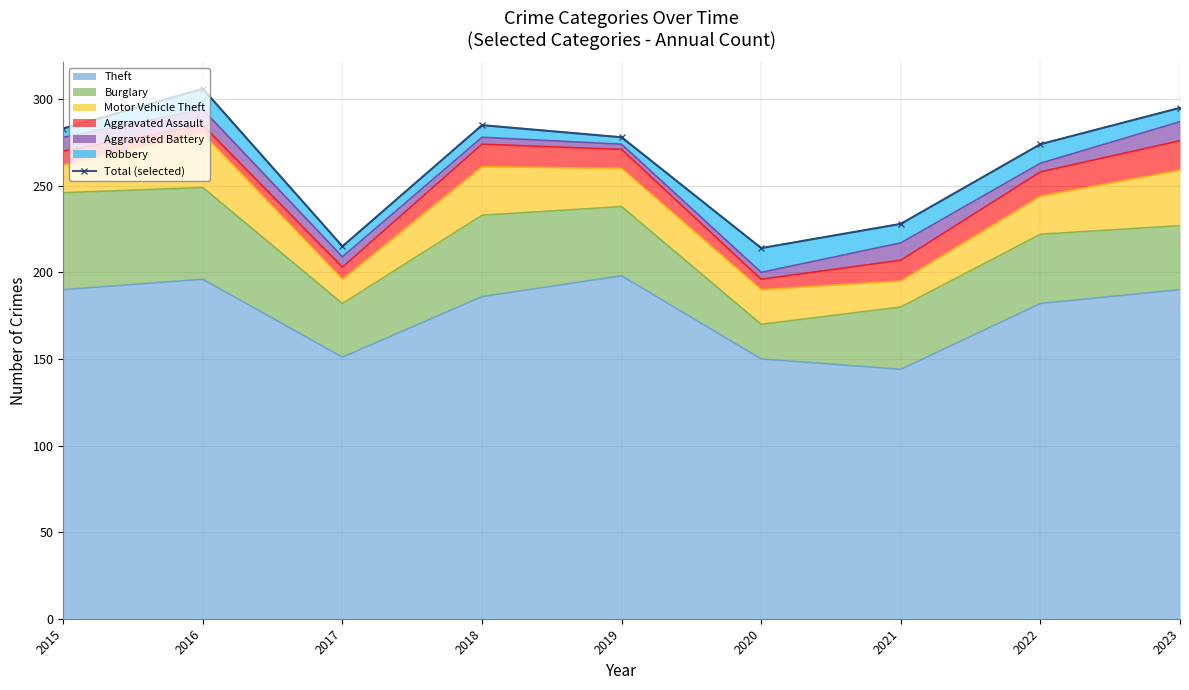

Between 2021 and 2019, which is larger?

2019